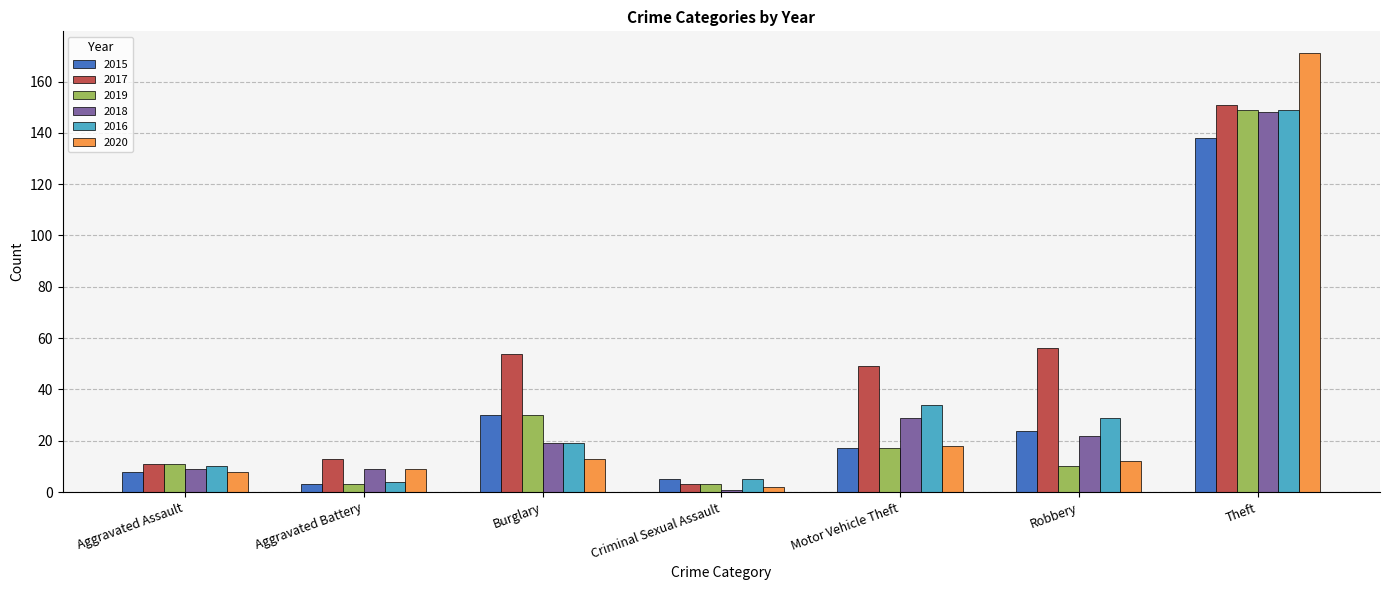

How many groups of bars are there?

7